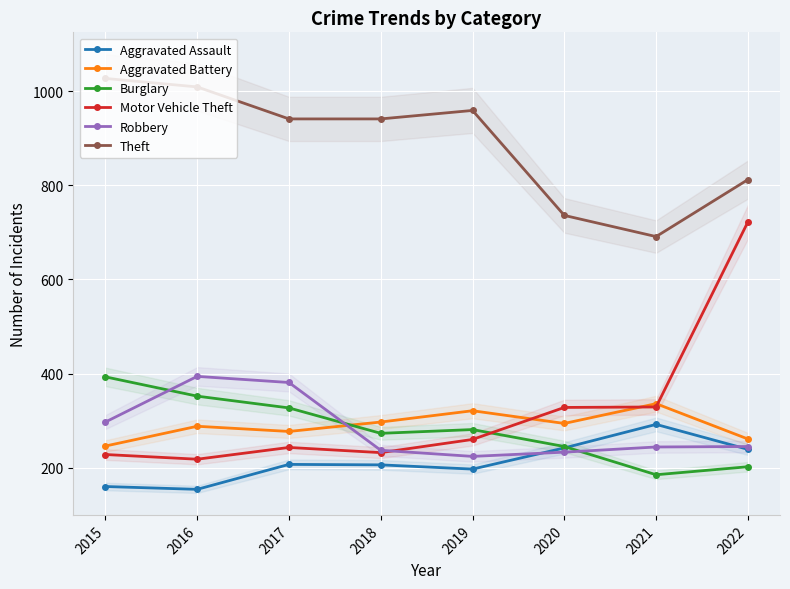

What is the total value across all series at 2018?

2186